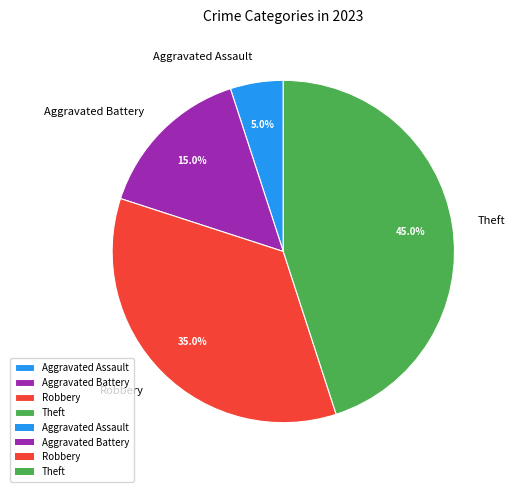

Between Robbery and Theft, which is larger?

Theft